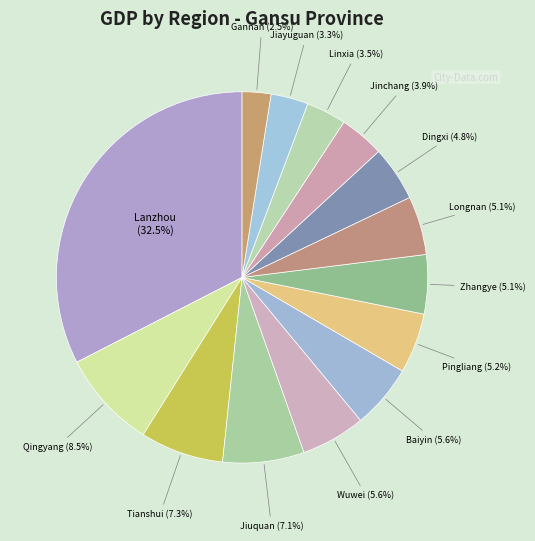

What percentage is NOT represented by Dingxi?

95.2%